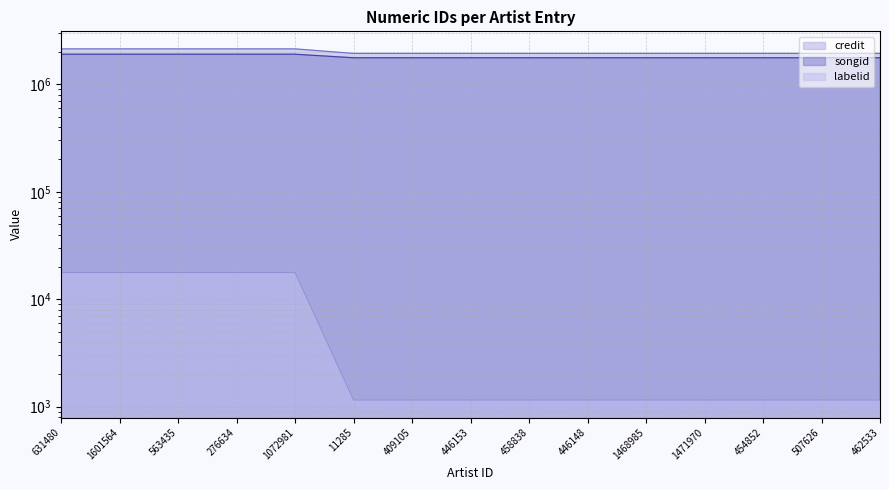

At how many categories does at least one series exceed 606902?

15